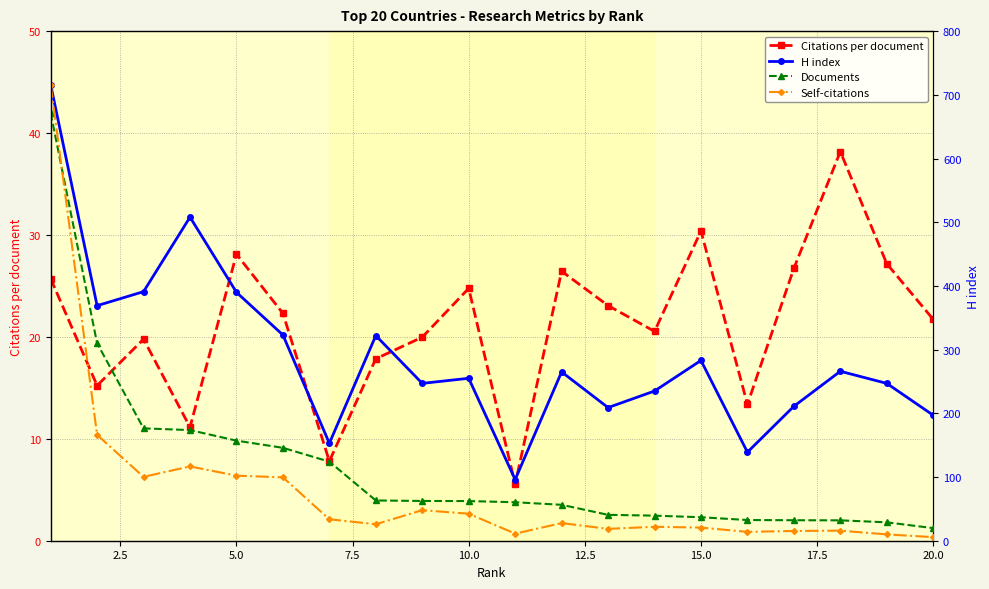

How many interior local valleys does the Citations per document series have?

6